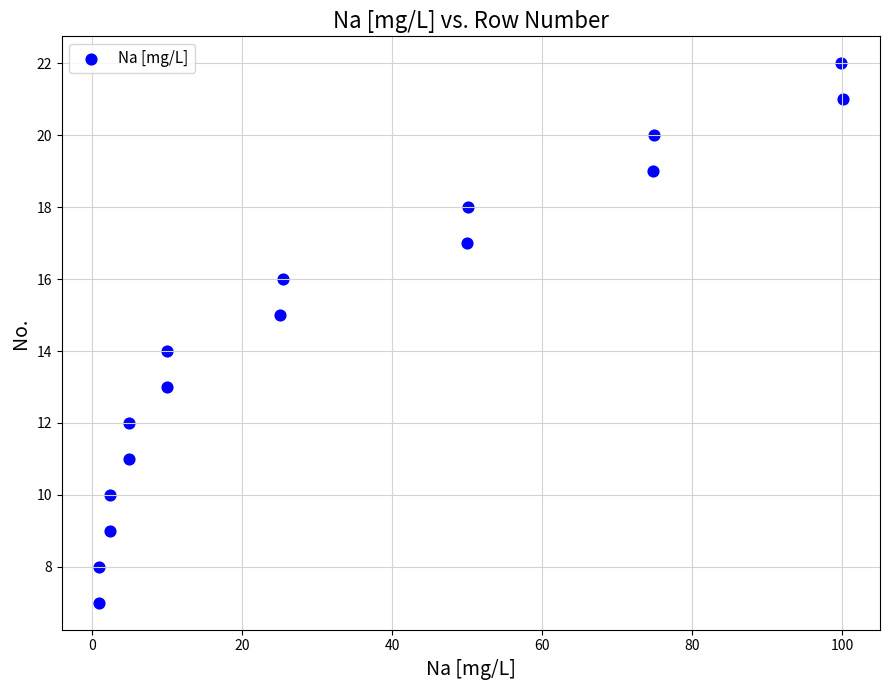

What is the range of Y values (max minus min)?

15